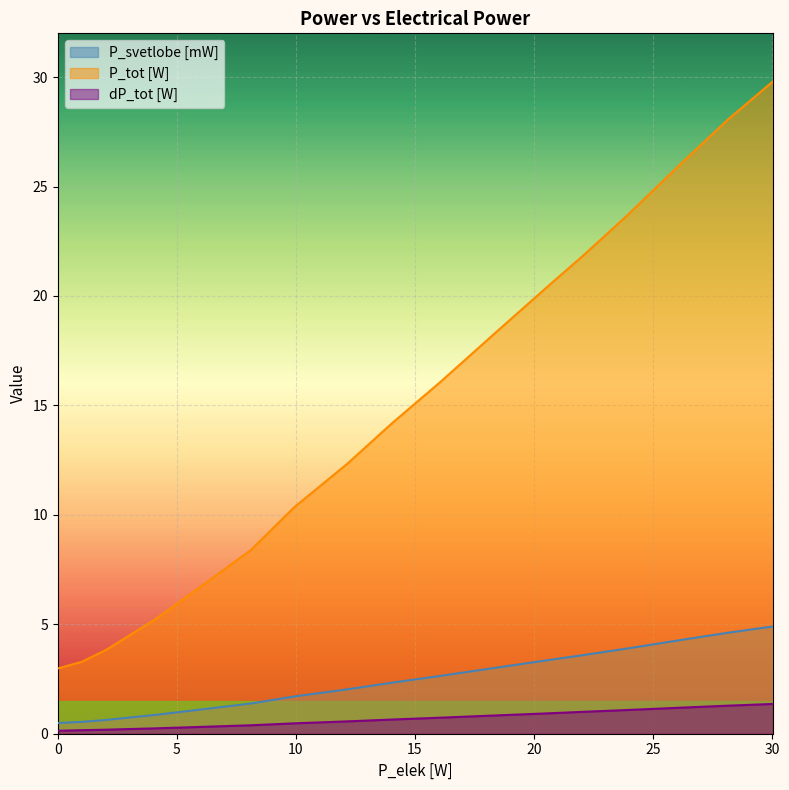

What is the label of the 9th point from the left?

14.02